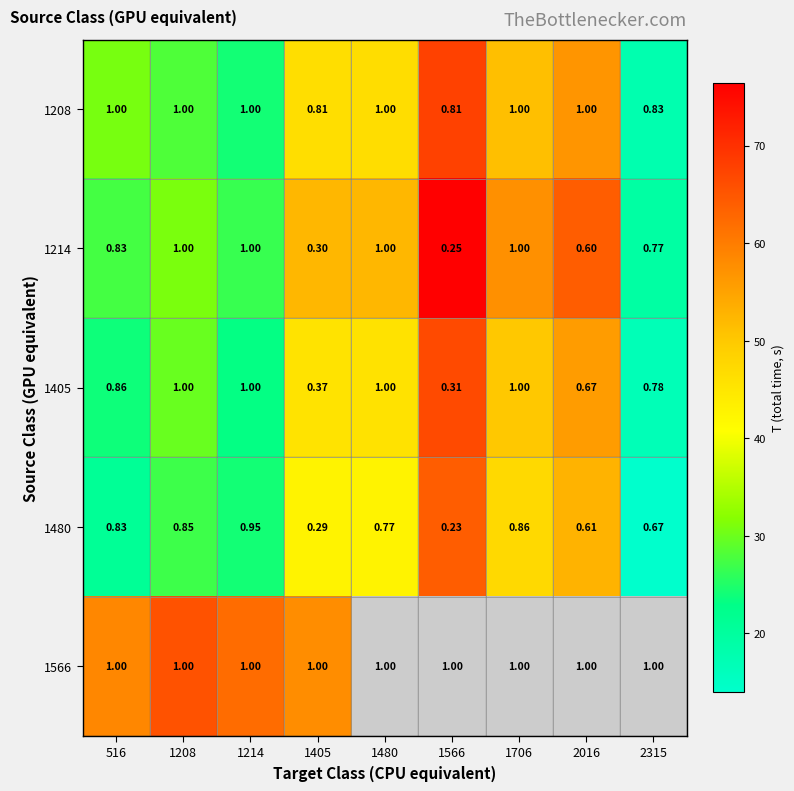

Is the value of 1405 at 1706 greater than the value of 1214 at 1566?

Yes